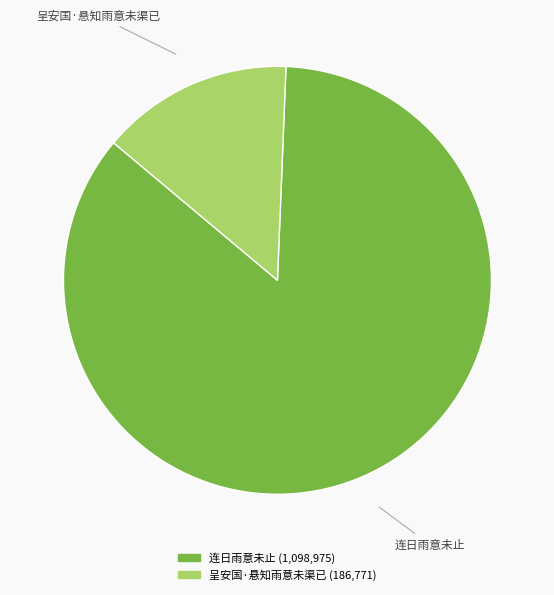

Which slice is the largest?

连日雨意未止